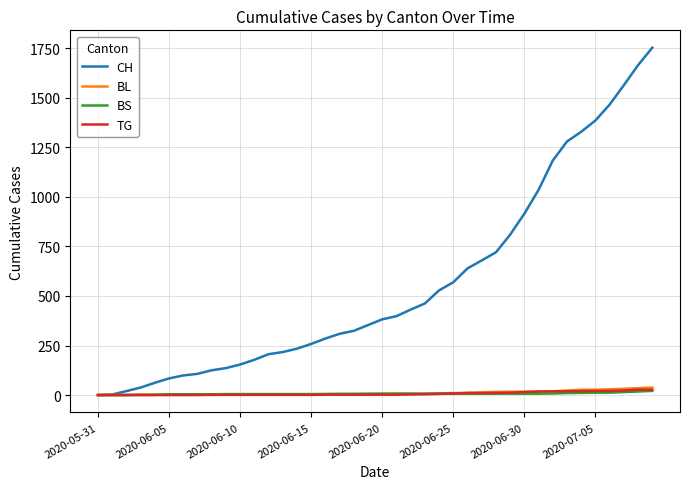

Which series has the widest spread of values?

CH